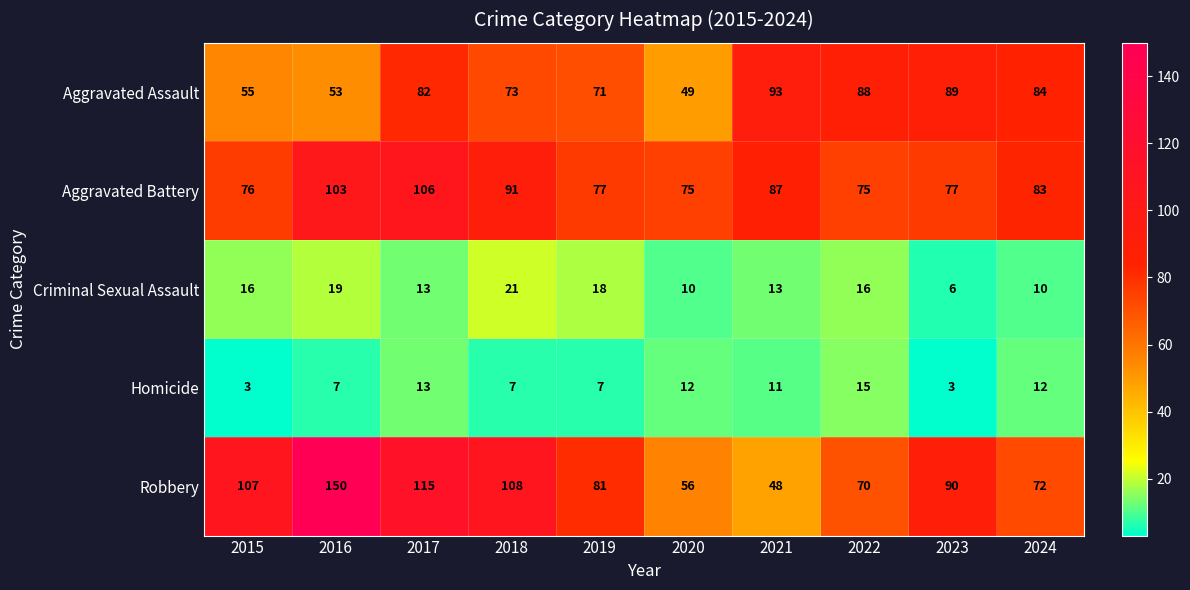

Between 2016 and 2023, which series saw the biggest shift?

Robbery